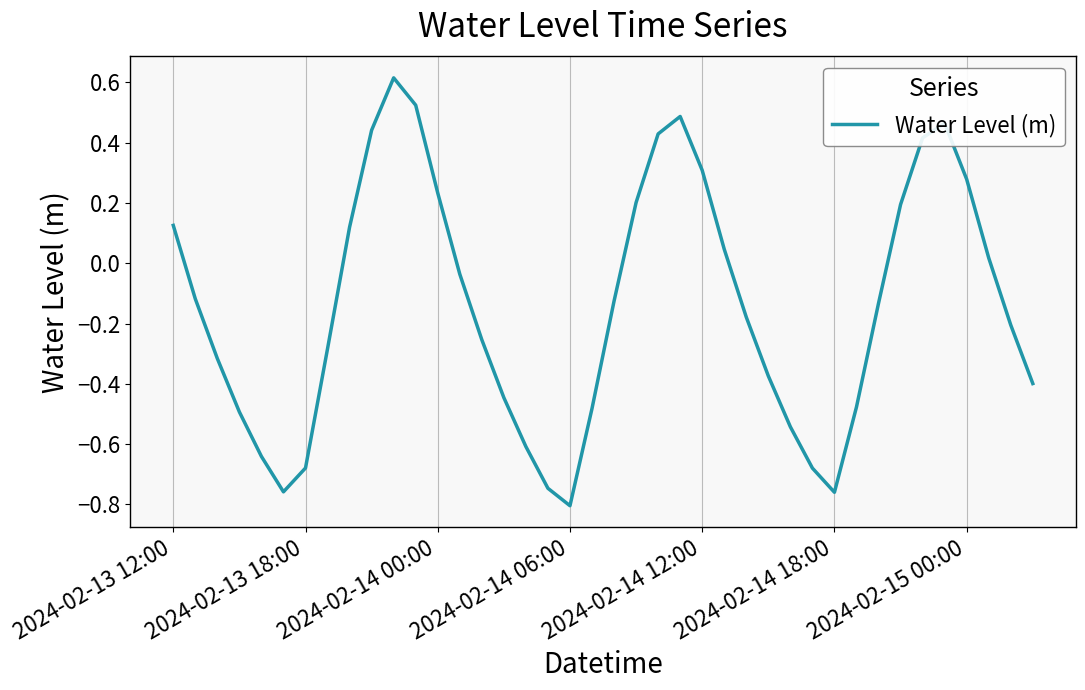

How many distinct data groups are displayed?

1